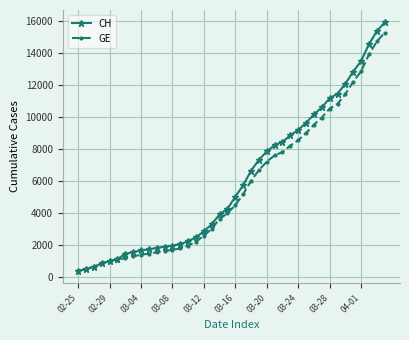

What is the maximum value shown in the chart?

15926